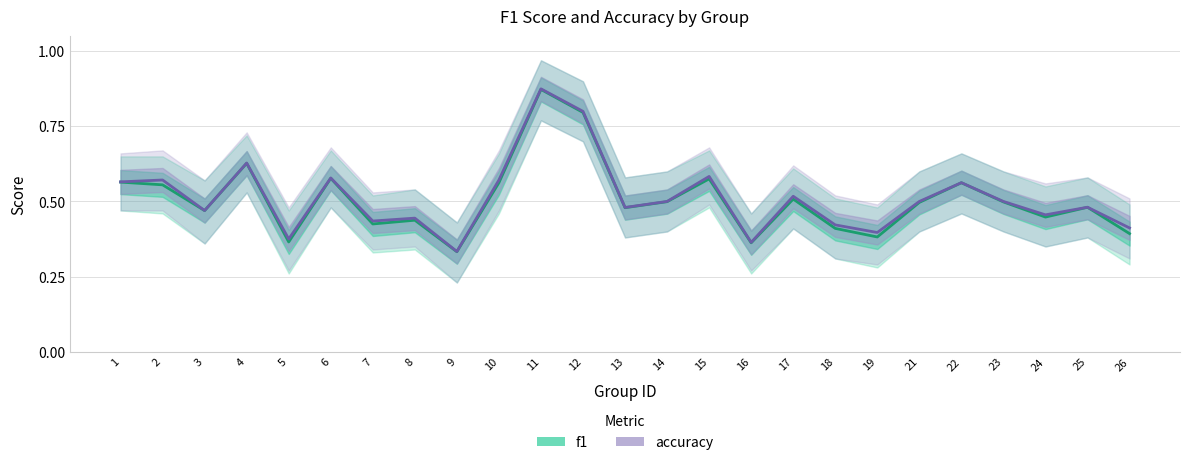

True or false: f1 and accuracy cross at least once.

False